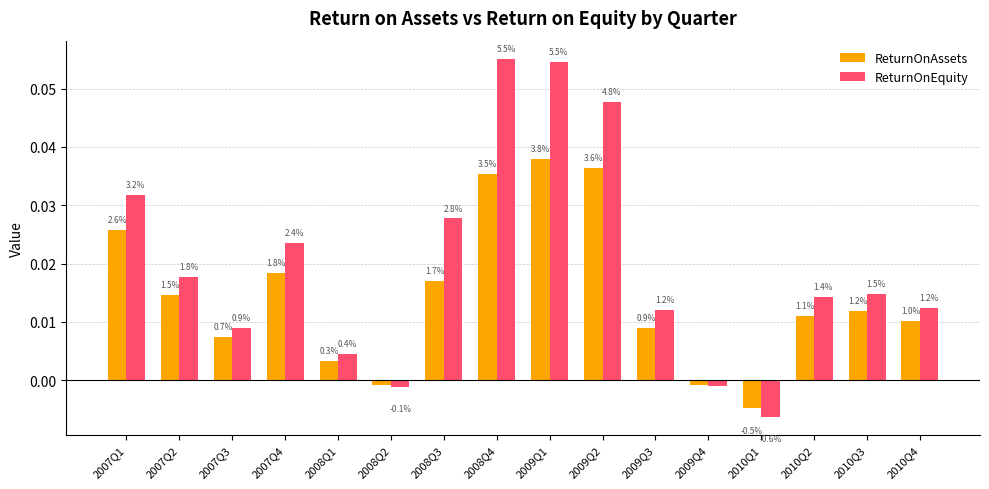

How many groups of bars are there?

16